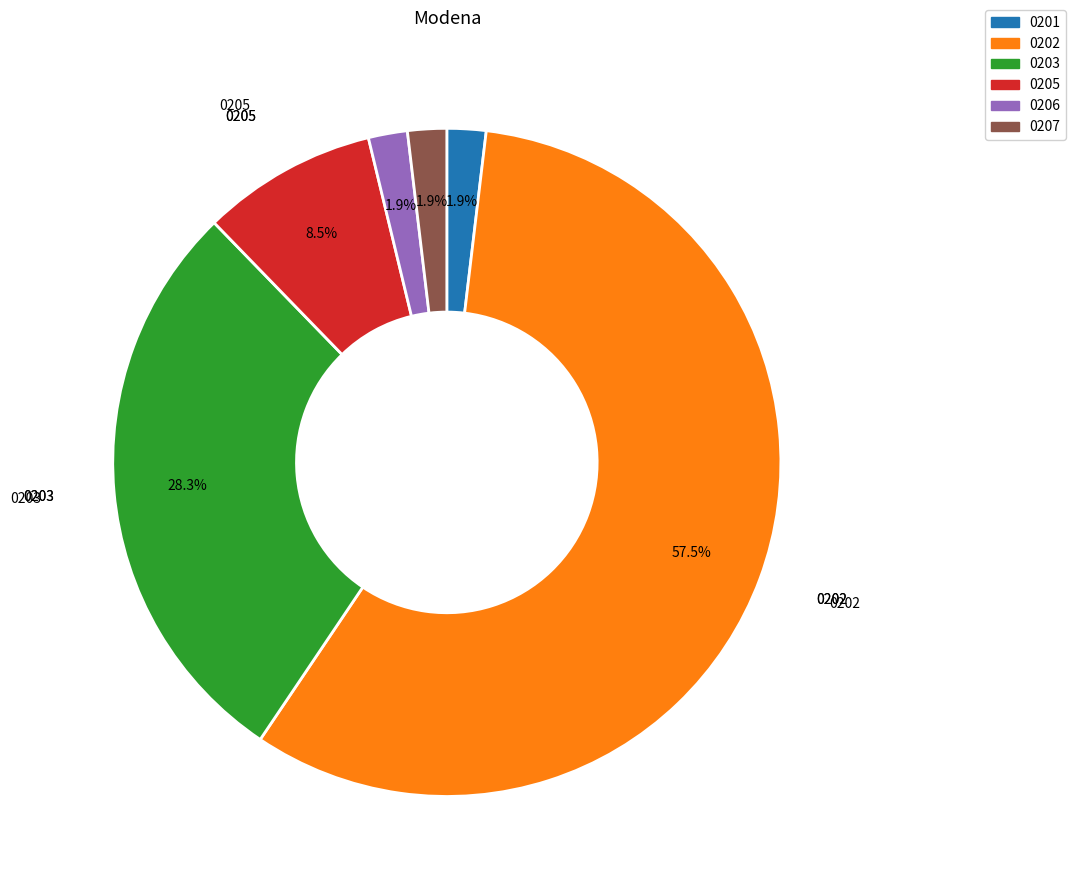

What is the largest slice in the pie chart?

0202